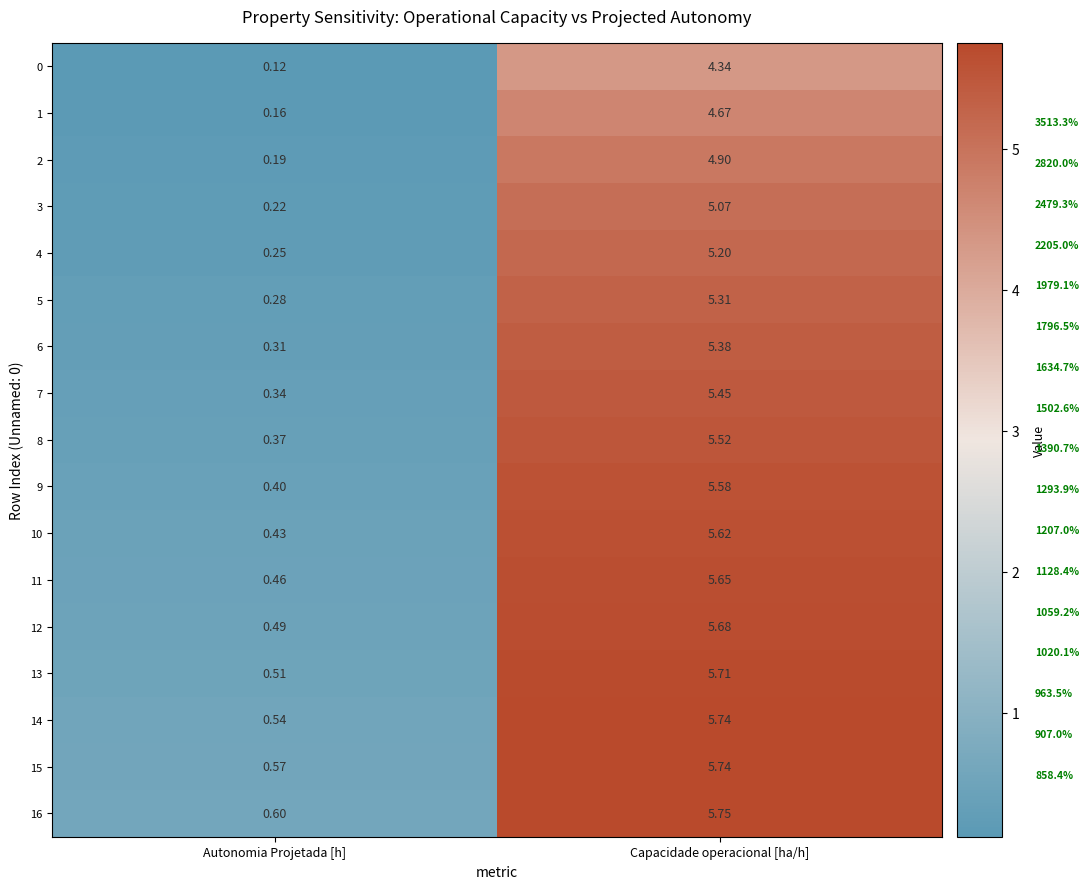

Where does the 11 series first go above 5?

Capacidade operacional [ha/h]